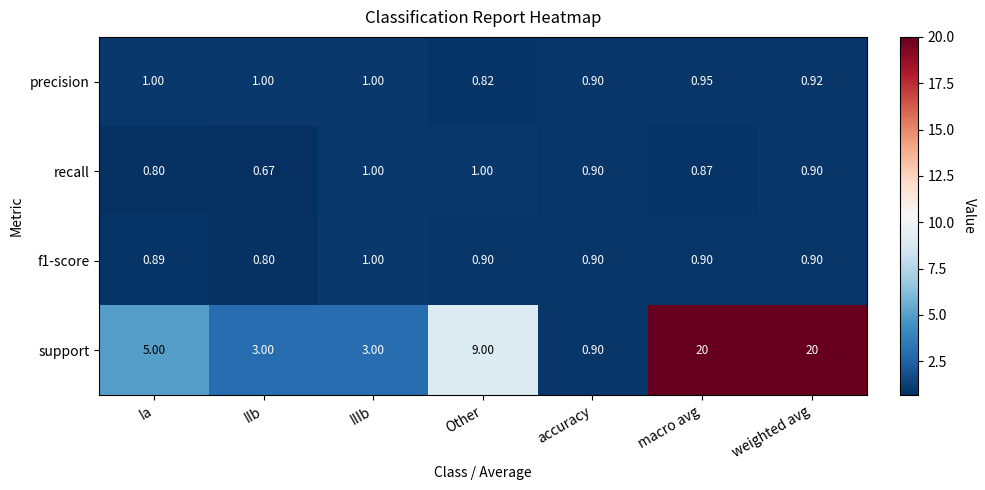

Which series has the largest range (max minus min)?

support